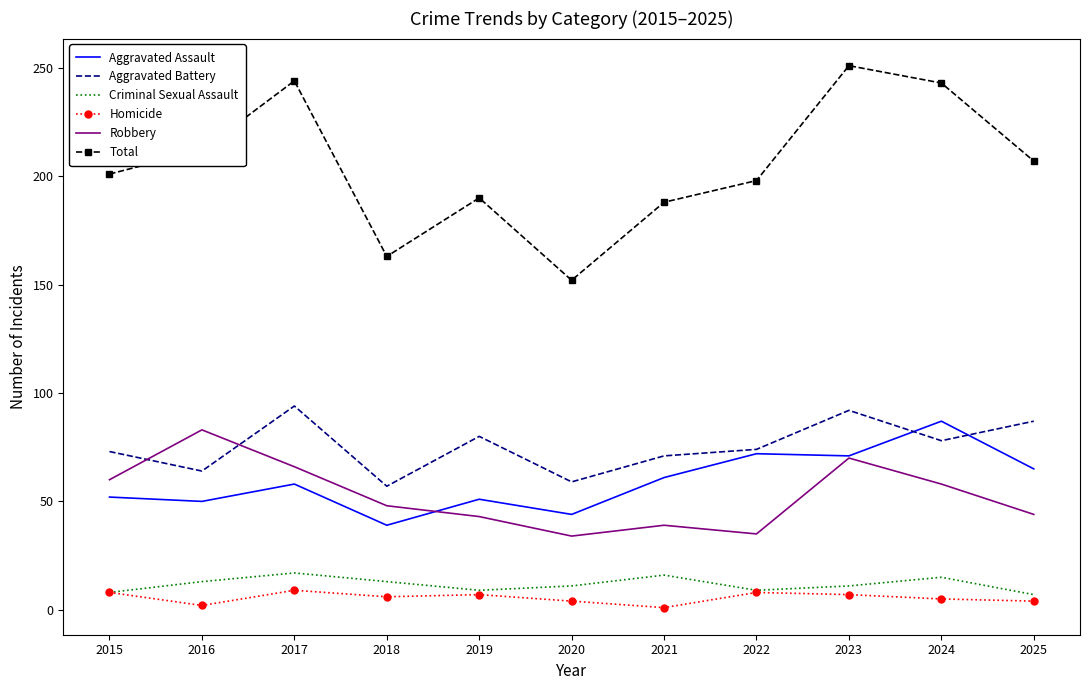

At which category is the sum across all series the highest?

2023